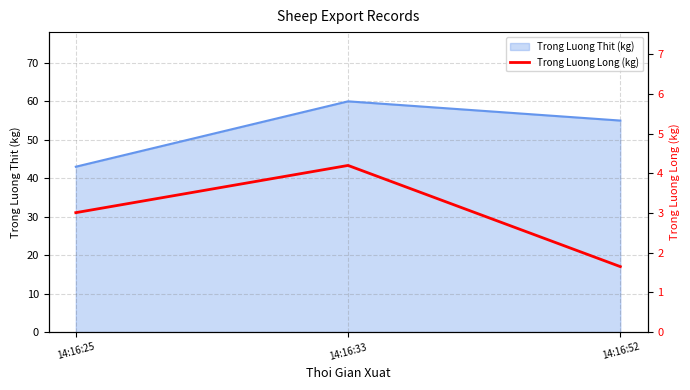

List the labels in order of value, smallest first.

14:16:52, 14:16:25, 14:16:33